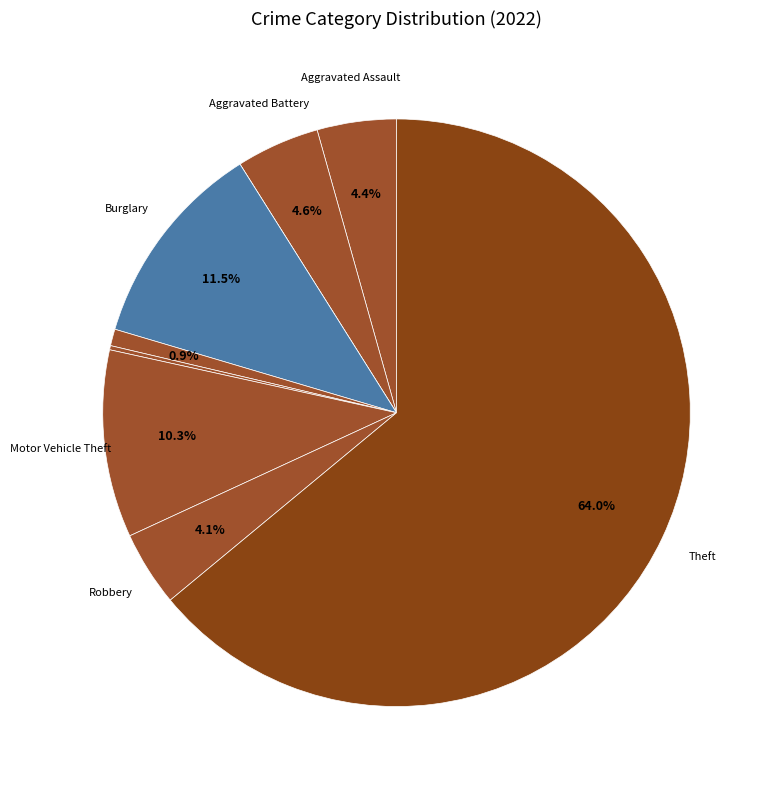

Rank the categories by value from lowest to highest.

Arson, Homicide, Criminal Sexual Assault, Robbery, Aggravated Assault, Aggravated Battery, Motor Vehicle Theft, Burglary, Theft